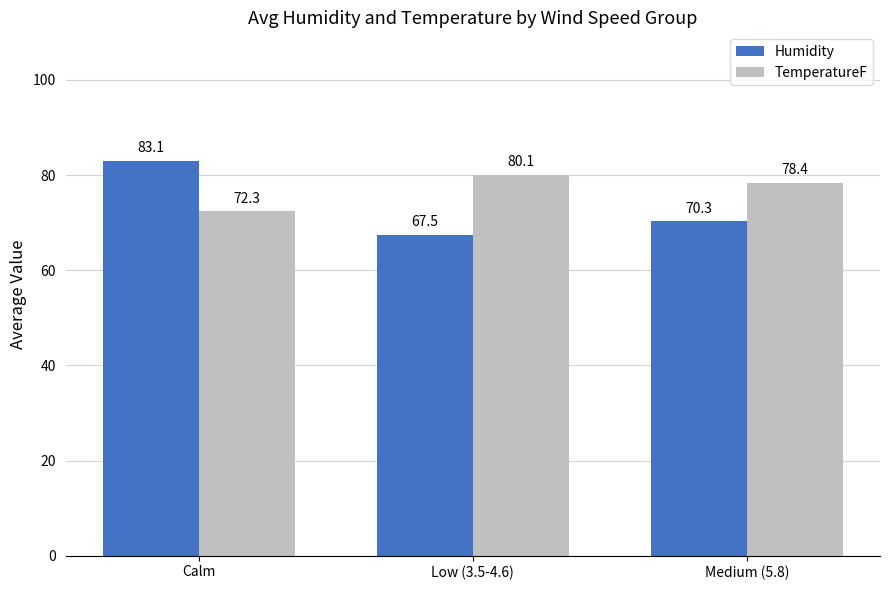

How many bars are there in total?

6